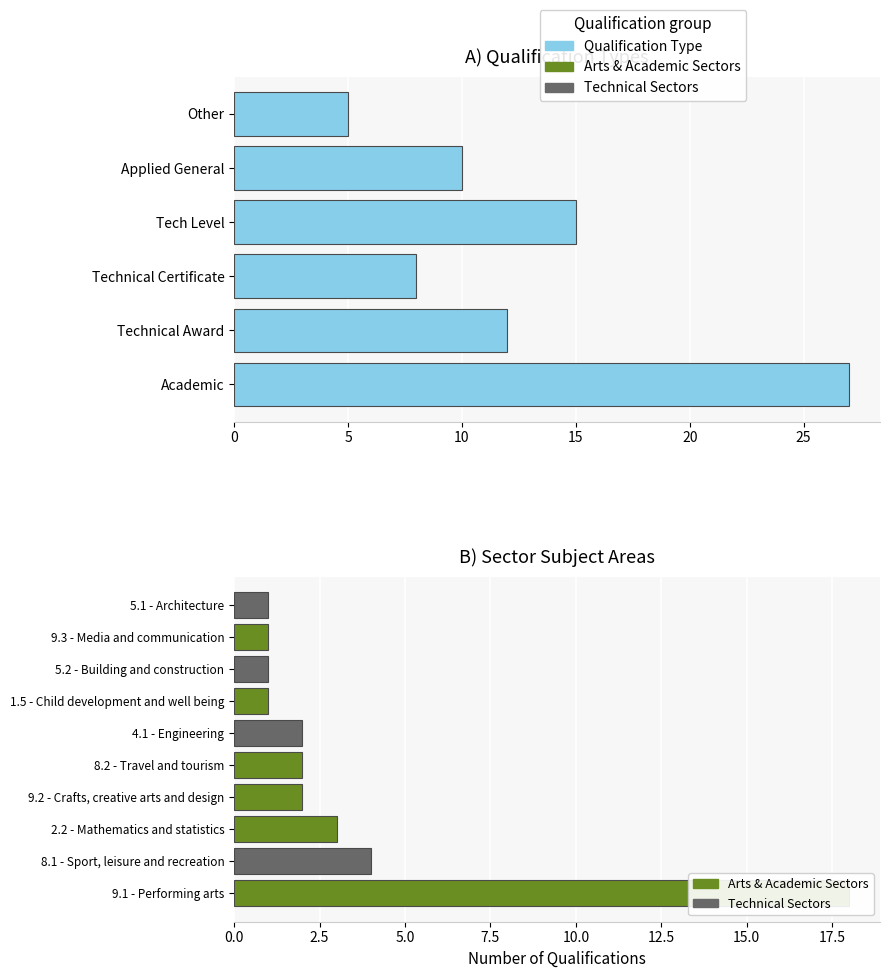

How many categories are shown in the chart?

6